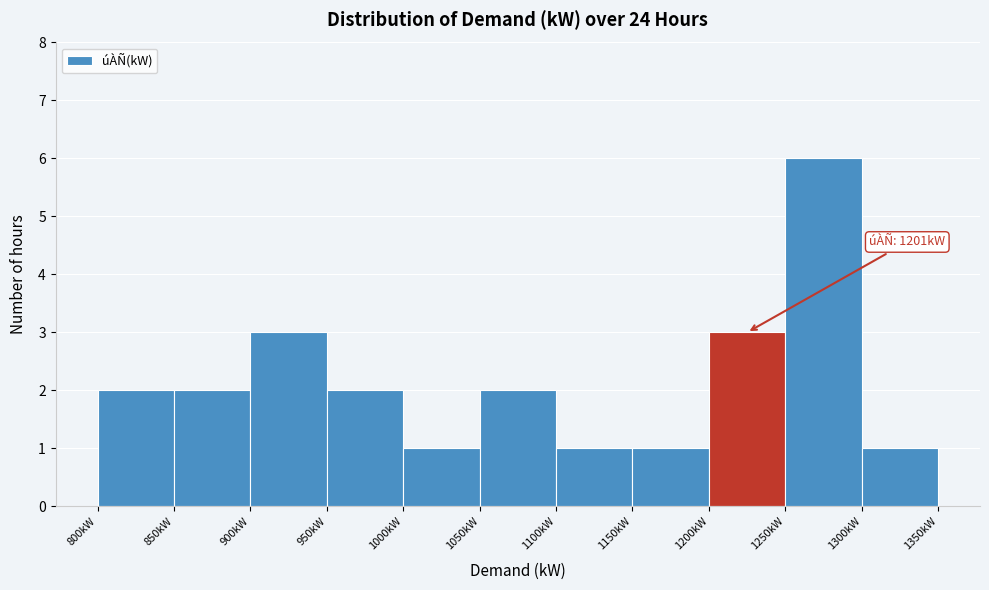

Over which range of the x-axis is the bar tallest?

1250 to 1300